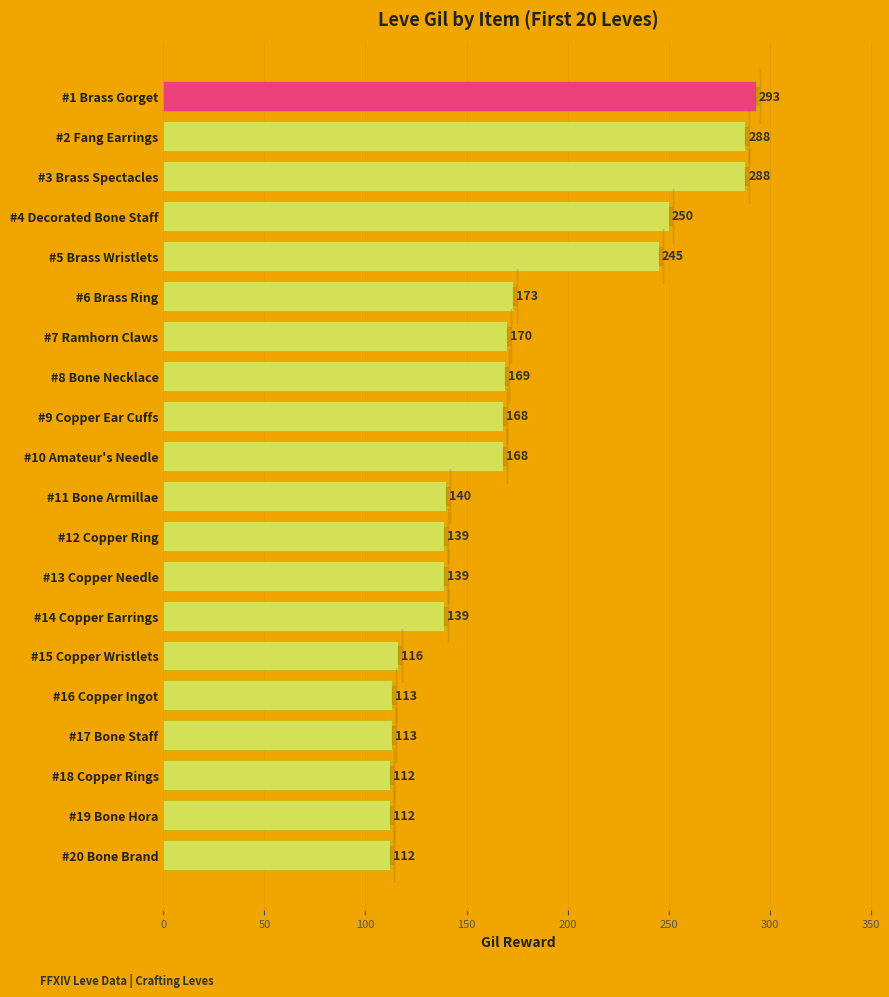

Read the value at #4 Decorated Bone Staff, to the nearest 5.

250